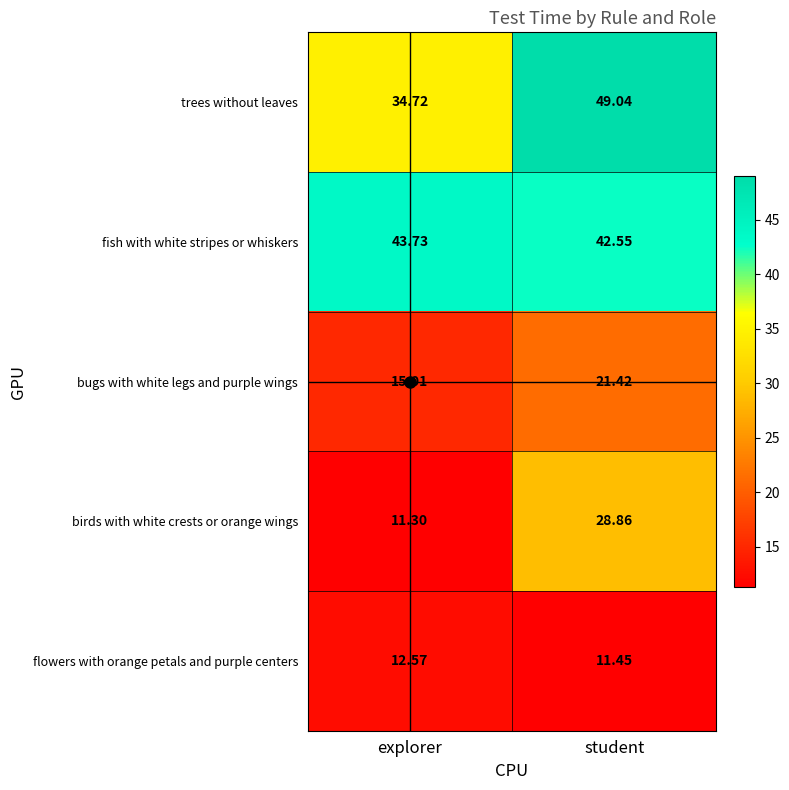

Is the value of fish with white stripes or whiskers at student greater than the value of birds with white crests or orange wings at student?

Yes